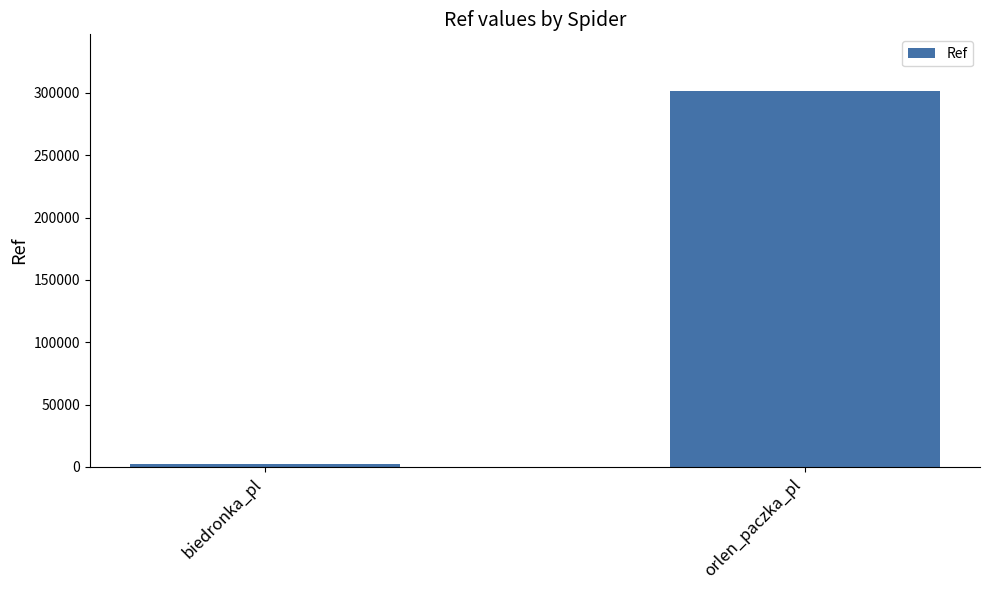

Reading right to left, what are all the values shown in this chart?

orlen_paczka_pl=301680	biedronka_pl=2634